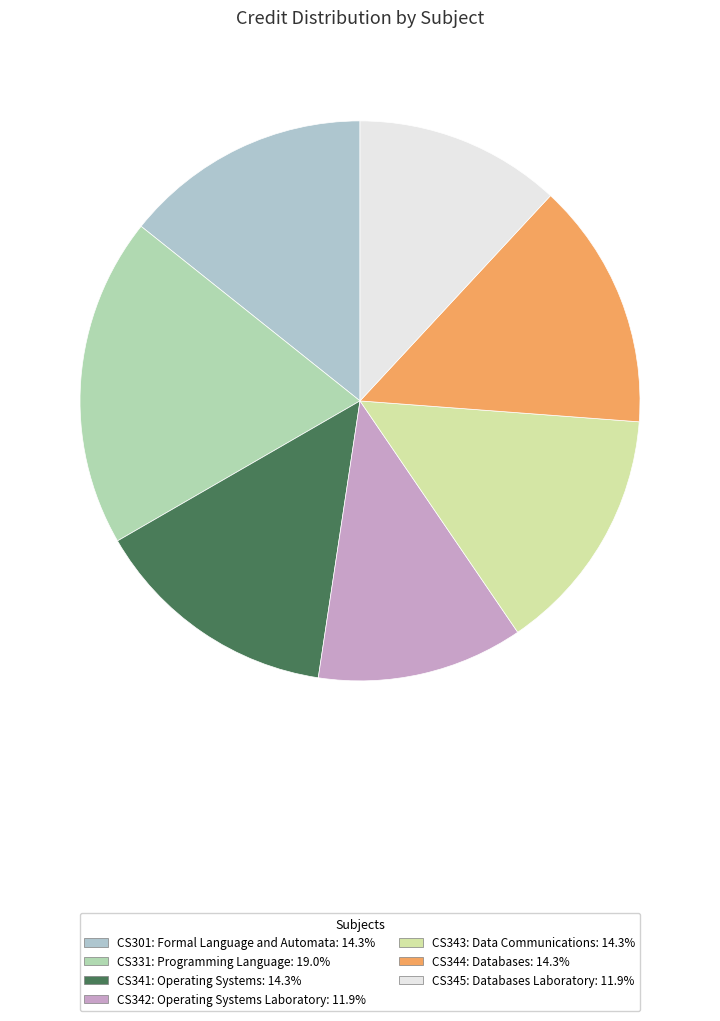

To the nearest percent, what is the difference between the CS345: Databases Laboratory and CS344: Databases slice percentages?

2%